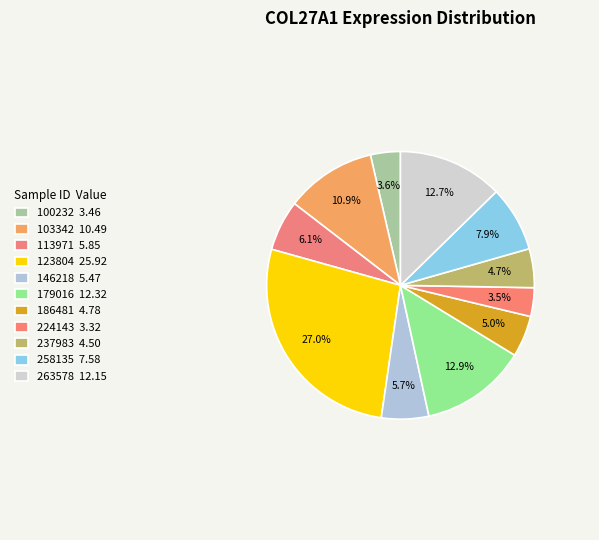

Does any single category account for the majority?

No